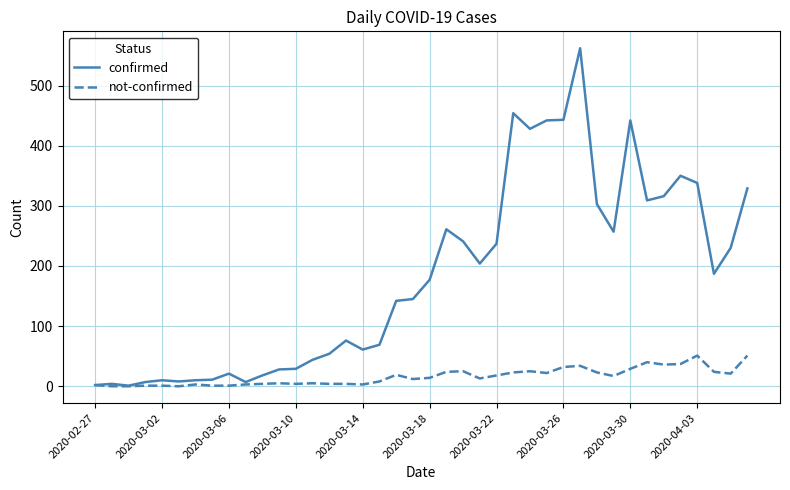

List the series in order of their overall mean, lowest first.

not-confirmed, confirmed